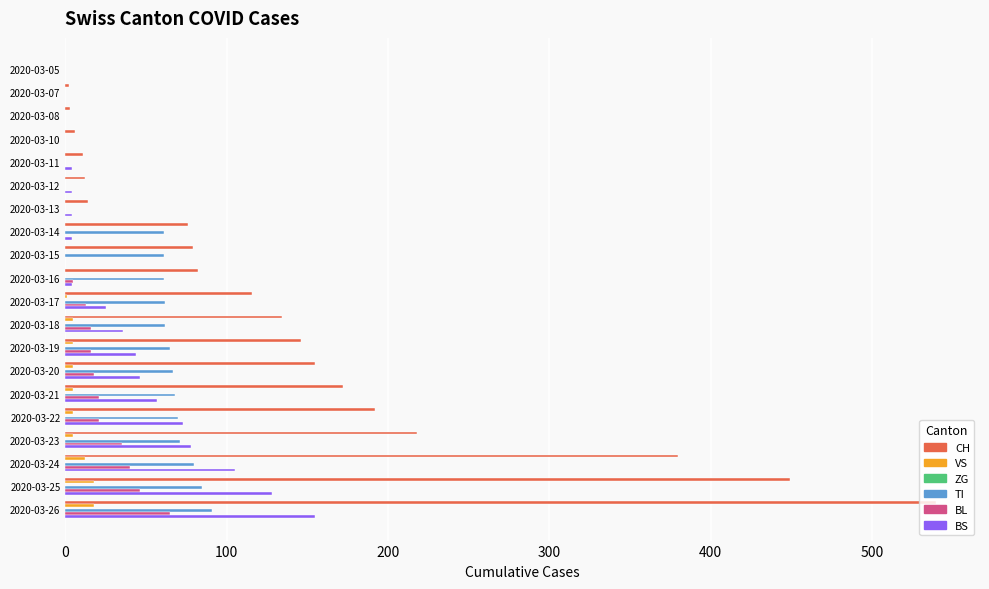

Which series has the widest spread of values?

CH